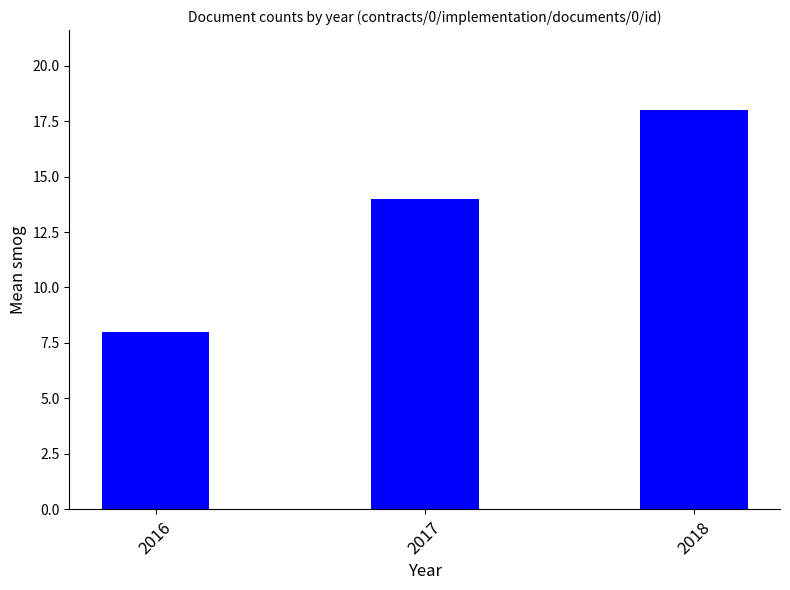

What is the smallest value displayed?

8